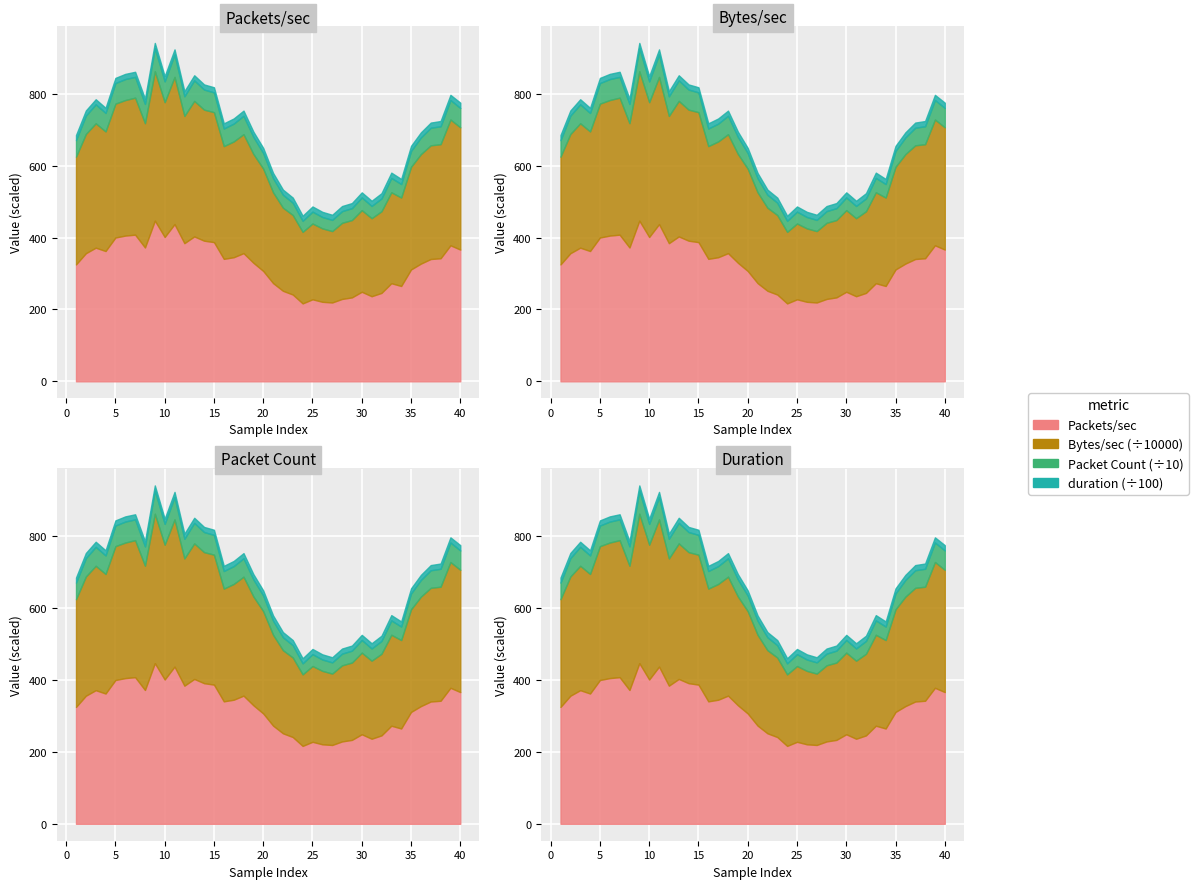

Where does the Packet Count series first go above 490?

1